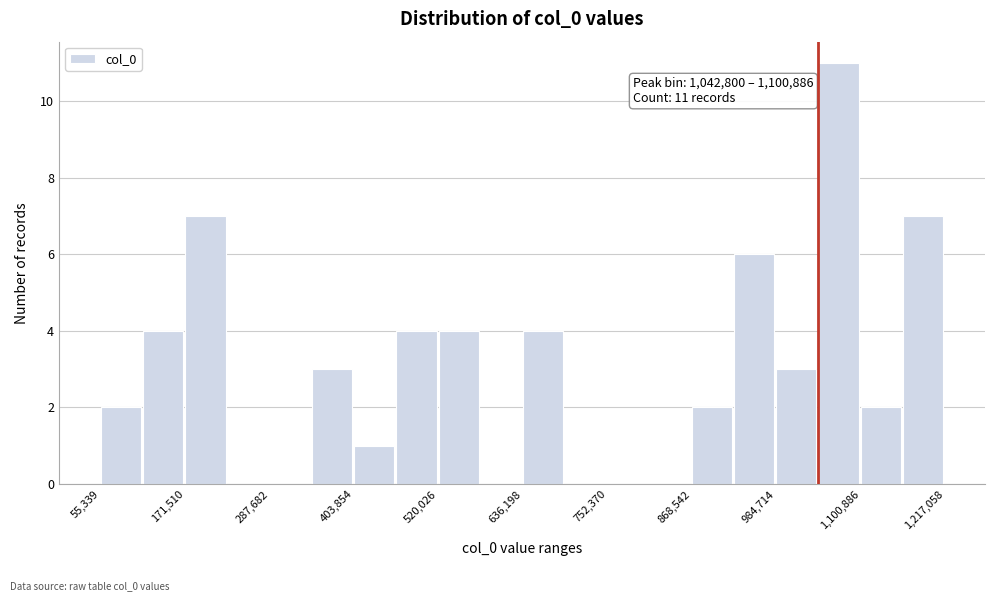

Around what value on the x-axis is the tallest bar? Give the approximate position of its centre, as read against the axis.

1080000